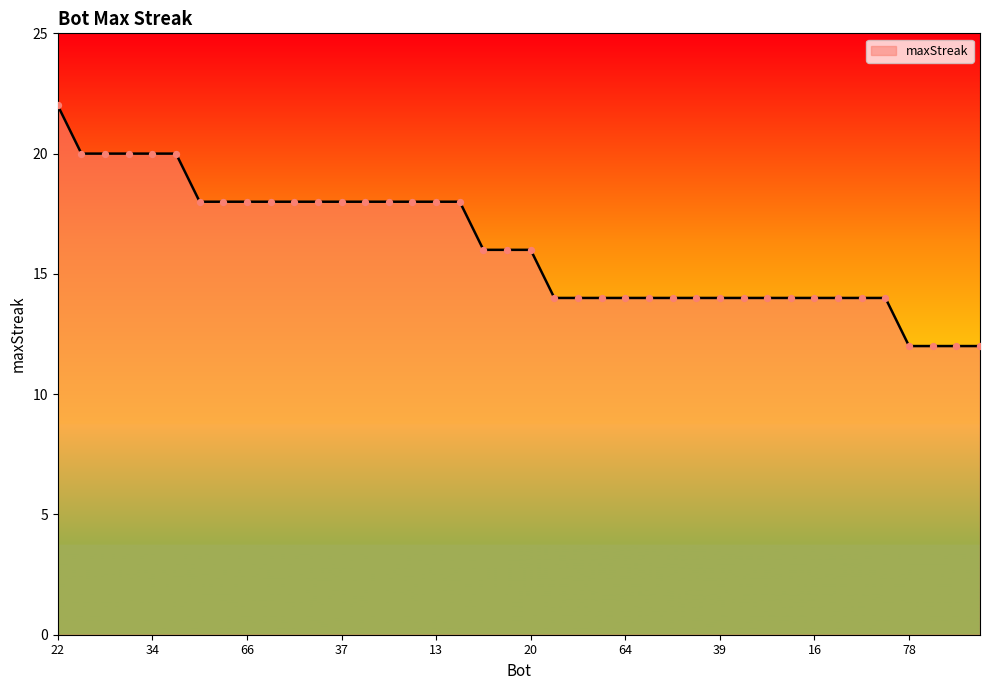

What is the difference between the maximum and minimum values?

10